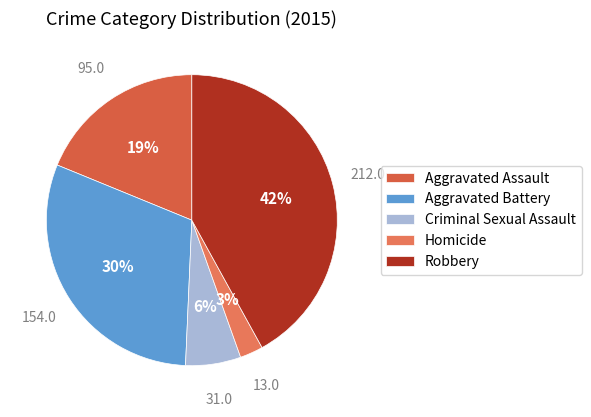

Count the number of slices in the pie.

5